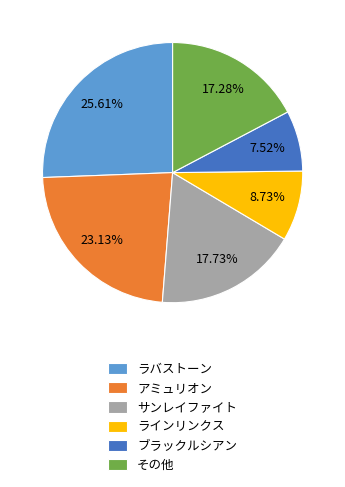

How many segments does this pie chart have?

6